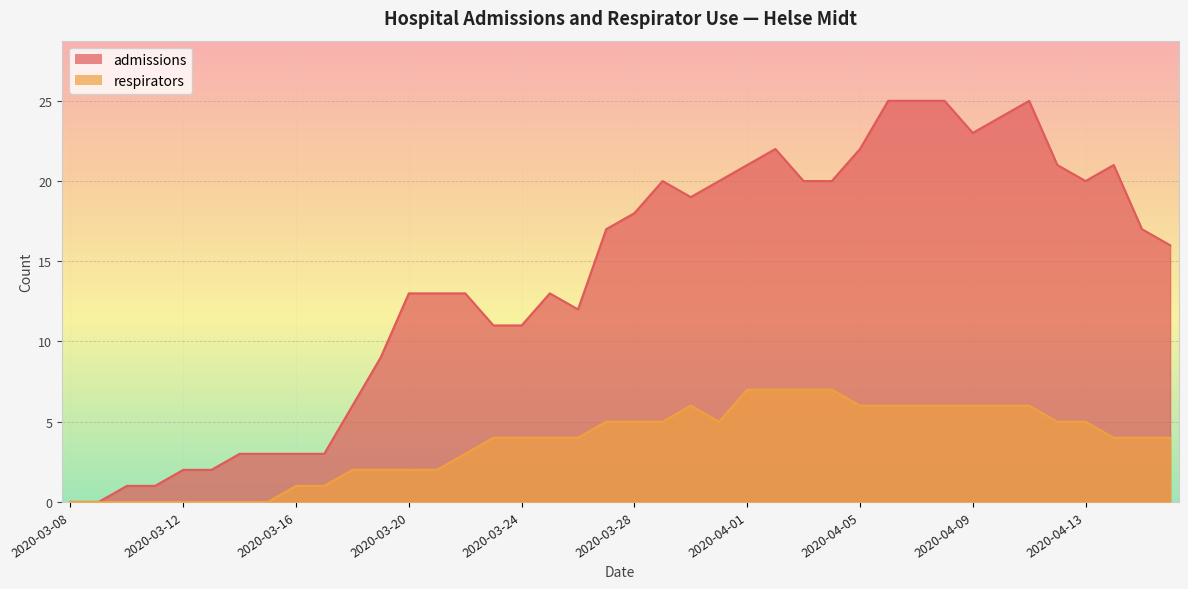

What is the spread (max minus min) of values at 2020-04-11?

19